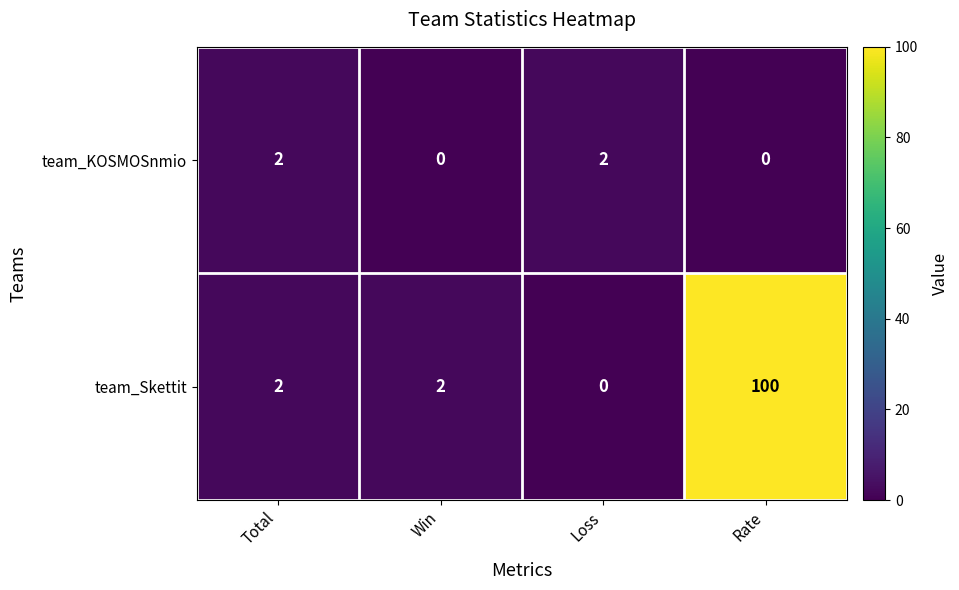

What is the average value of the team_Skettit series?

26